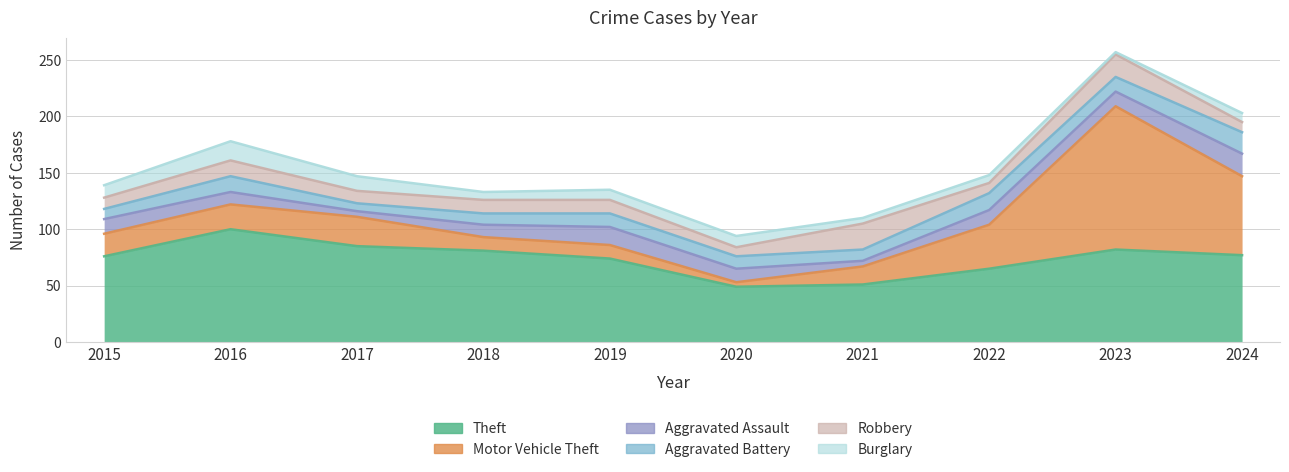

What is the spread (max minus min) of values at 2020?

45